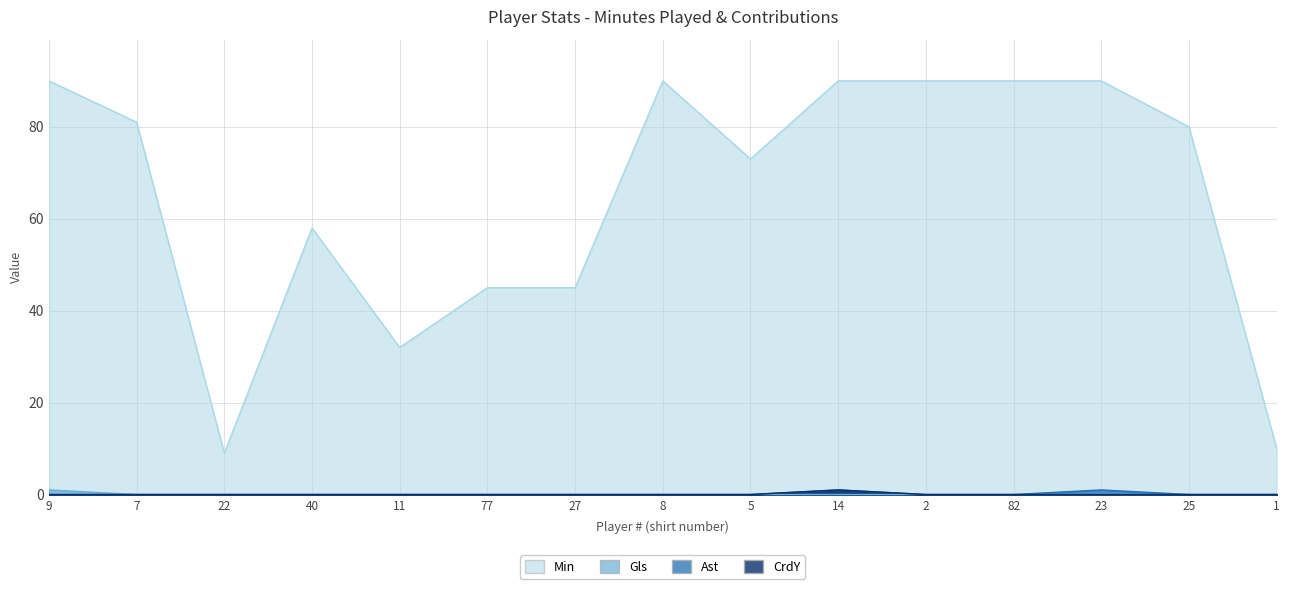

Count the number of categories in the chart.

15